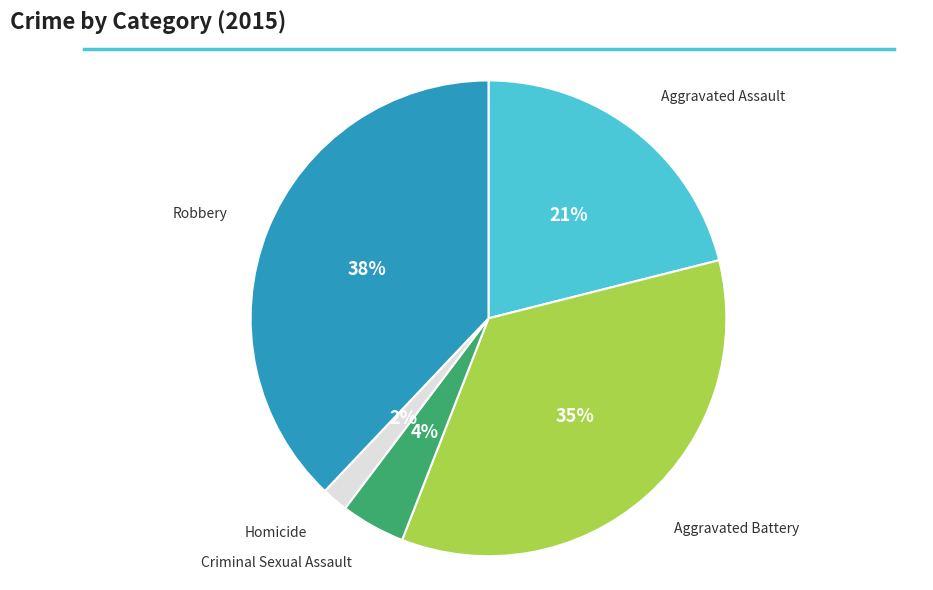

What percentage is the Aggravated Battery slice, to the nearest percent?

35%